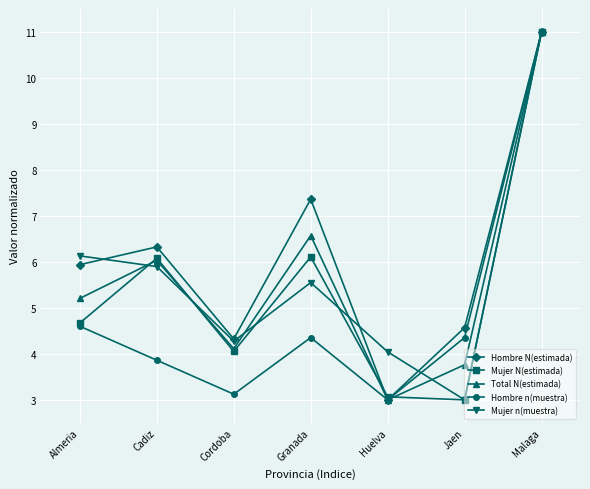

List the labels in order of Mujer n(muestra) value, largest first.

Malaga, Almeria, Cadiz, Granada, Cordoba, Huelva, Jaen